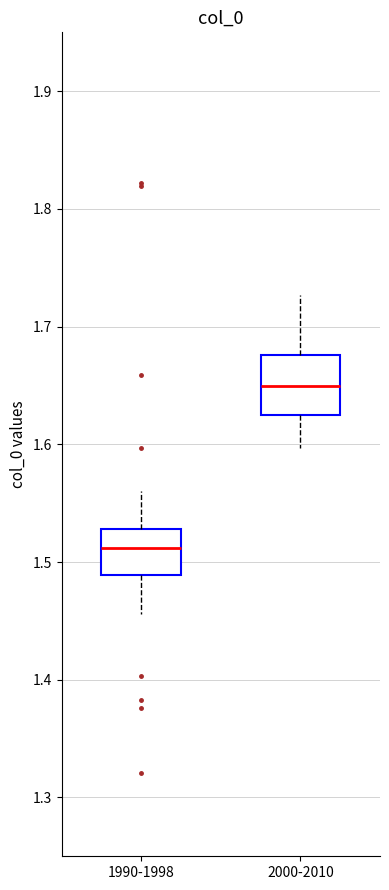

Which box is the tallest, from its lower edge to its upper edge?

2000-2010